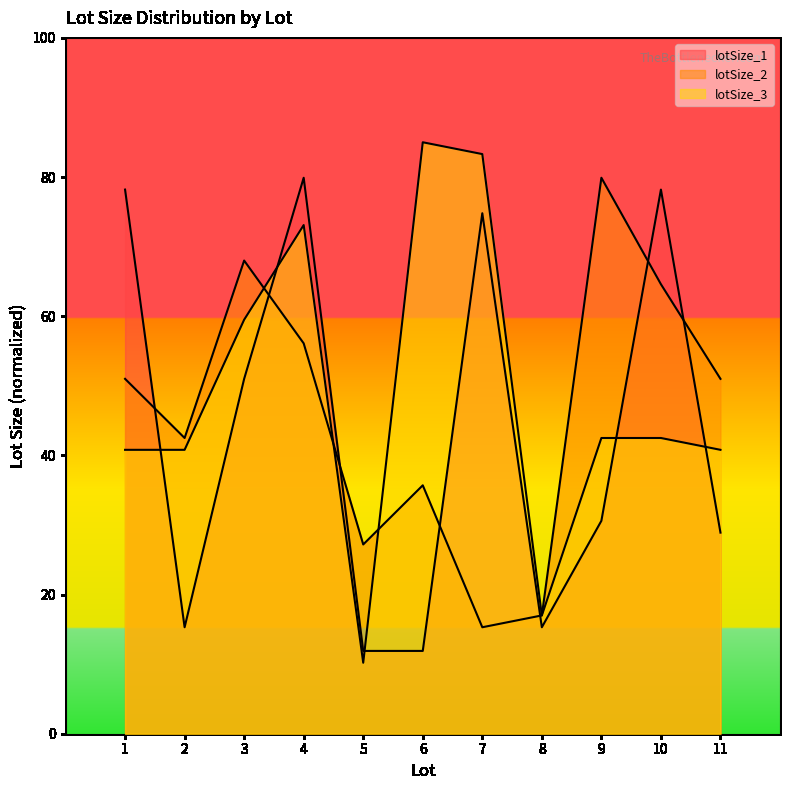

Which series has the widest spread of values?

lotSize_3